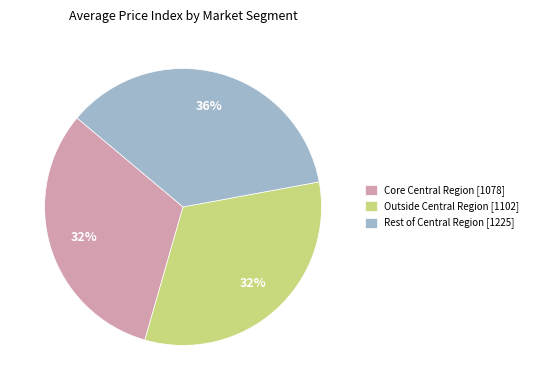

What percentage is the Rest of Central Region [1225] slice, to the nearest percent?

36%